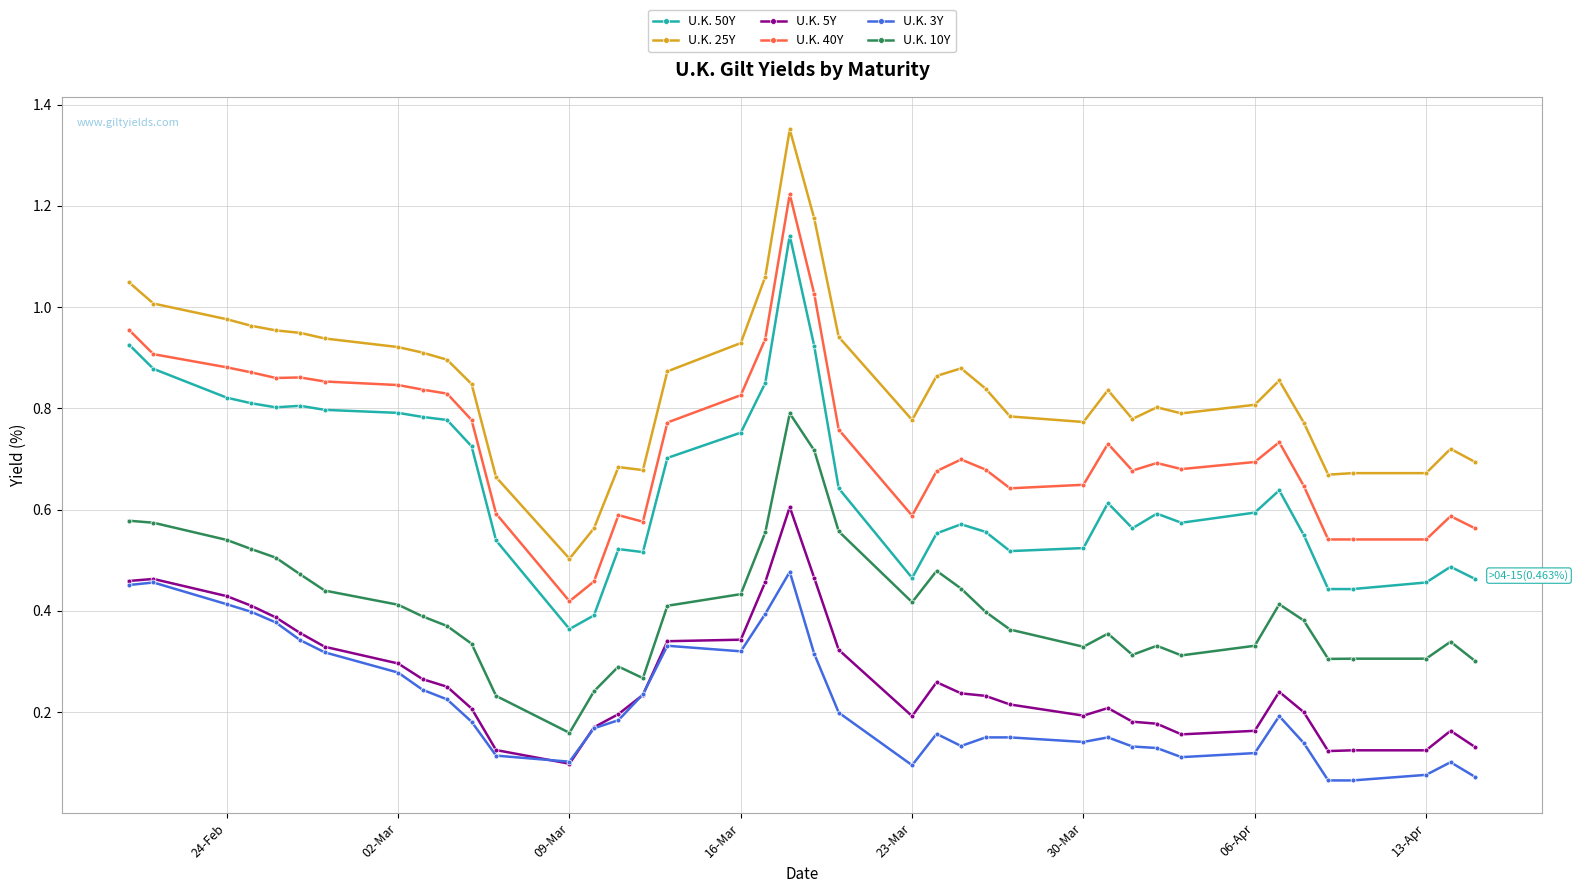

Which series has the largest total across all categories?

U.K. 25Y